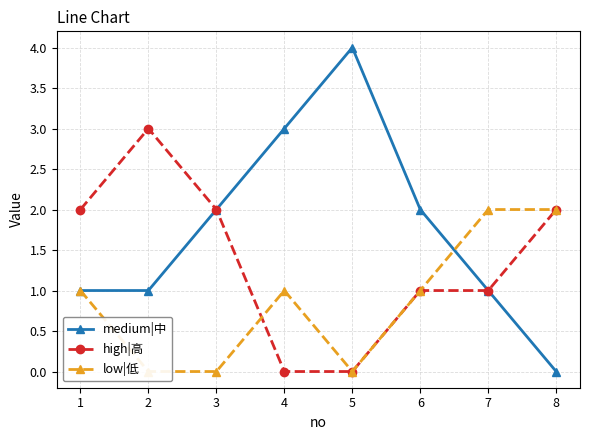

Read the high|高 value at 3.

2